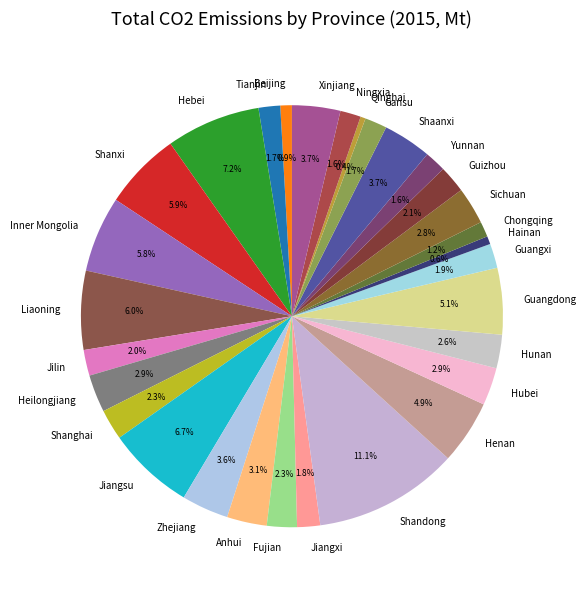

What portion of the pie excludes Guizhou?

97.9%